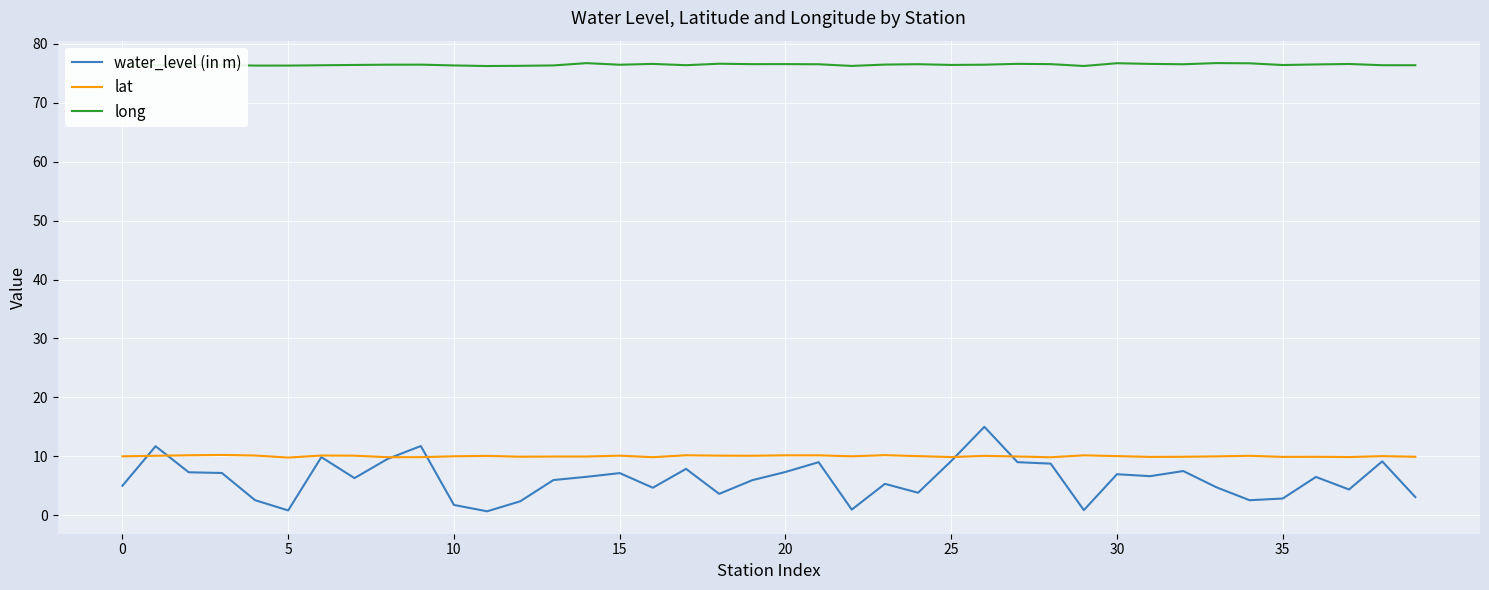

What is the difference between the maximum and minimum values in the lat series?

0.4